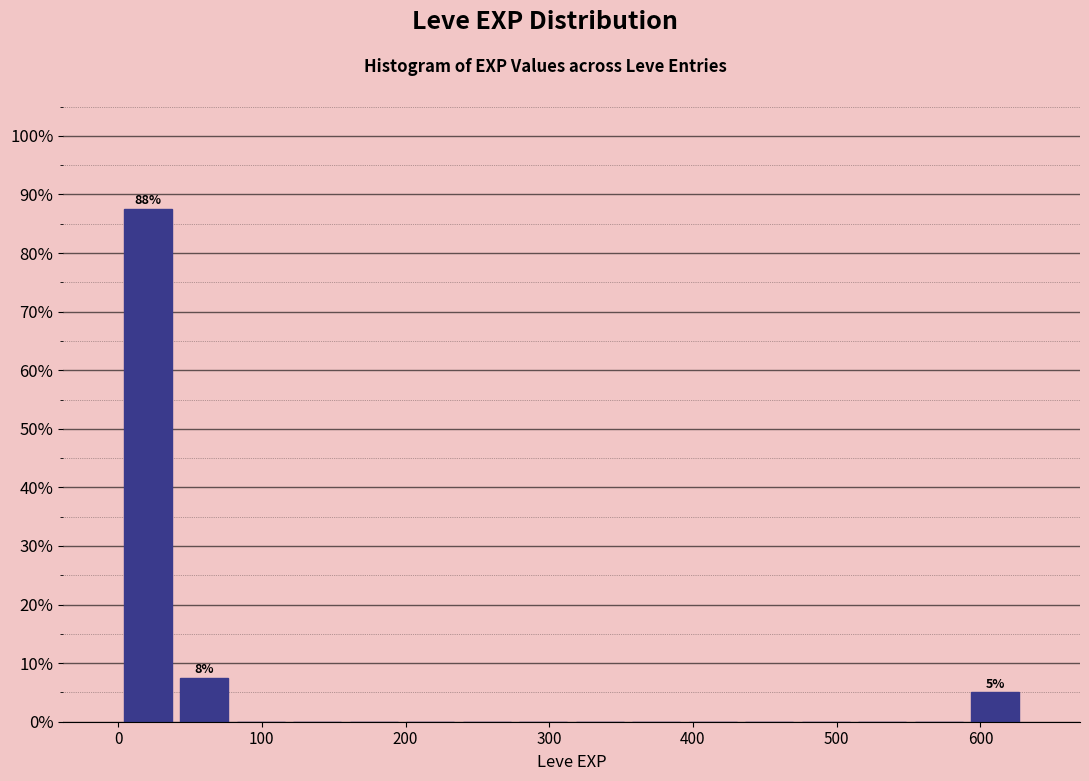

Read against the x-axis, roughly where is the centre of the tallest bar?

20